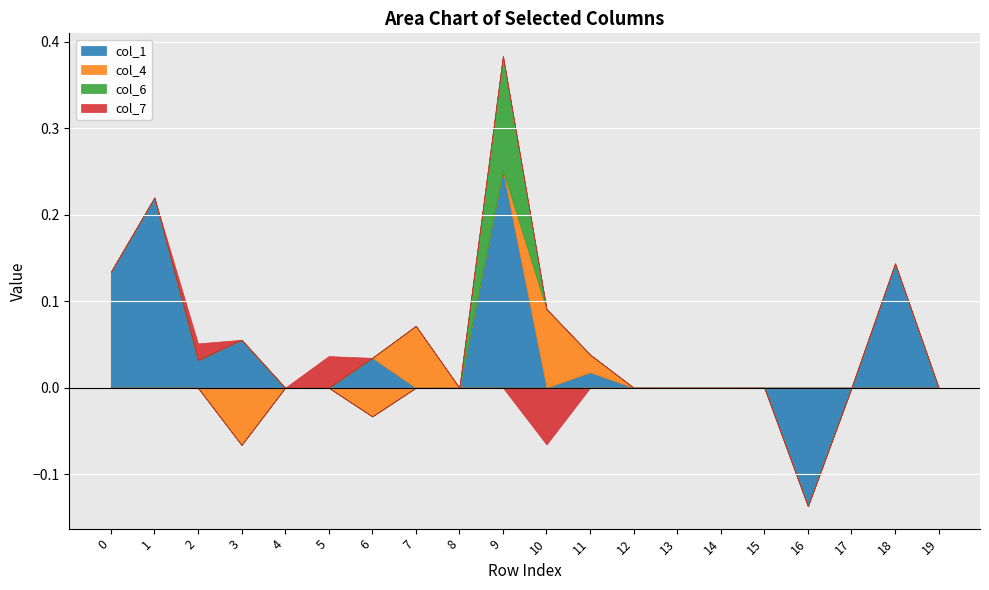

How many times do col_4 and col_7 cross each other?

1